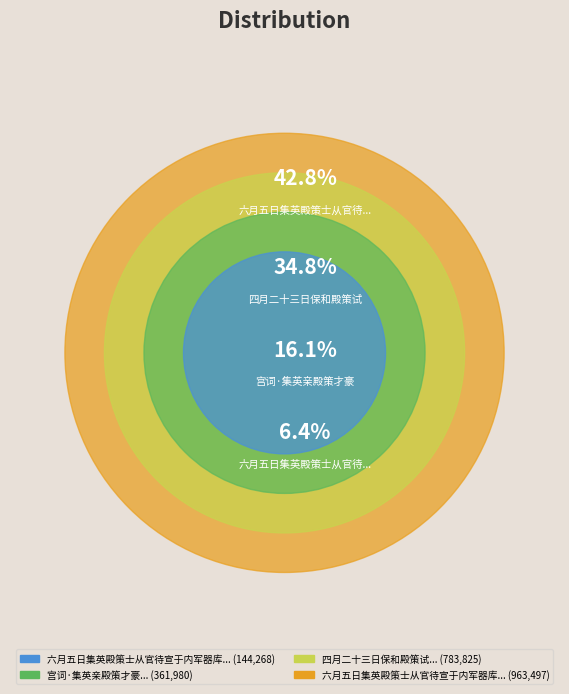

To the nearest percent, what is the difference between the largest and smallest slice percentages?

36%